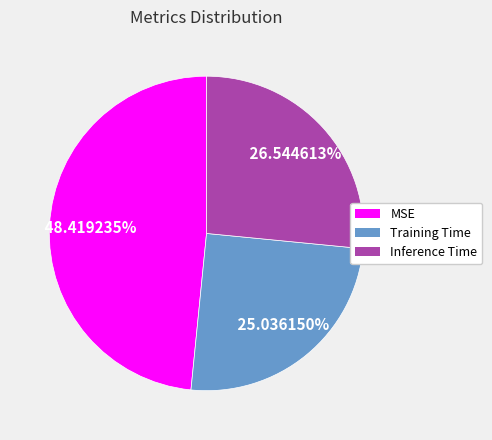

Is the sum of MSE and Inference Time greater than half?

Yes